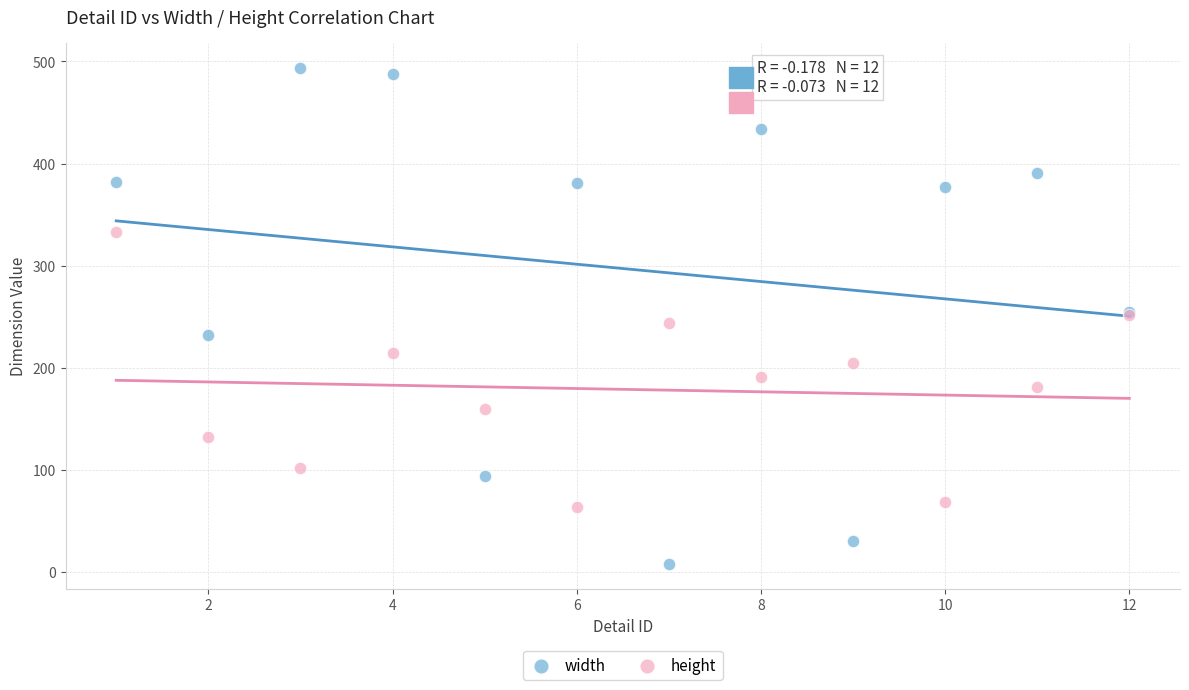

Which series has the largest Y range (max minus min)?

width